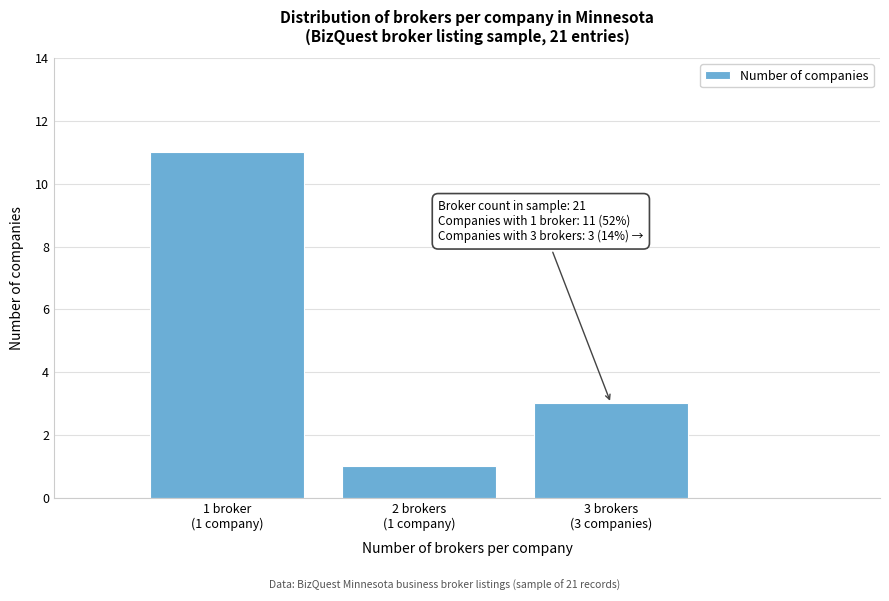

Reading right to left, transcribe all the data shown in this chart.

3	1	11